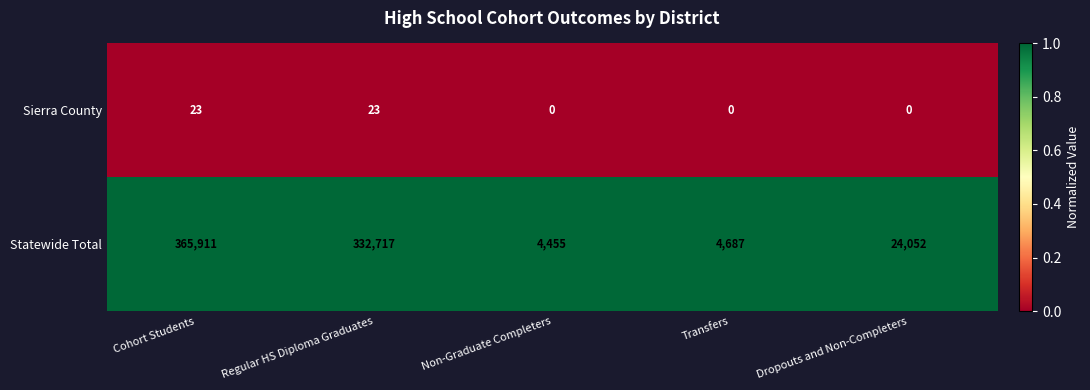

Rank the series at Dropouts and Non-Completers from lowest to highest value.

Sierra County, Statewide Total